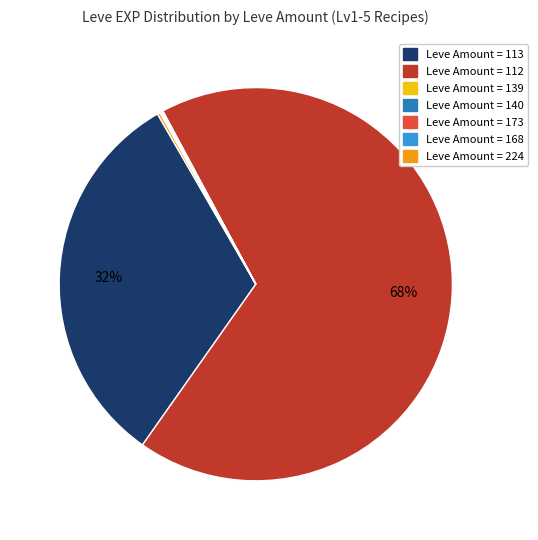

To the nearest percent, what is the average slice percentage?

14%